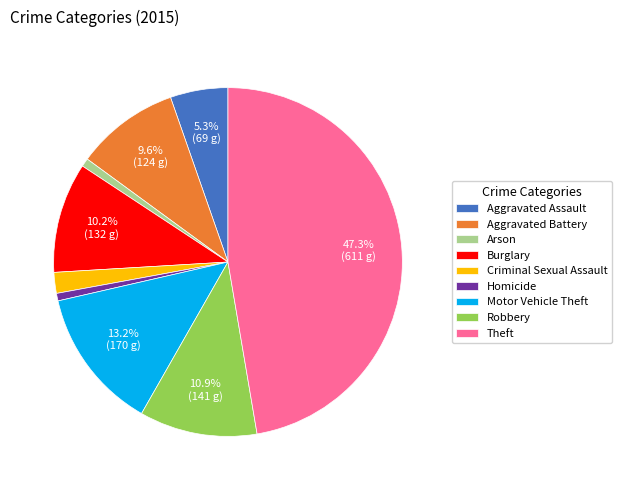

How many slices are in this pie chart?

9